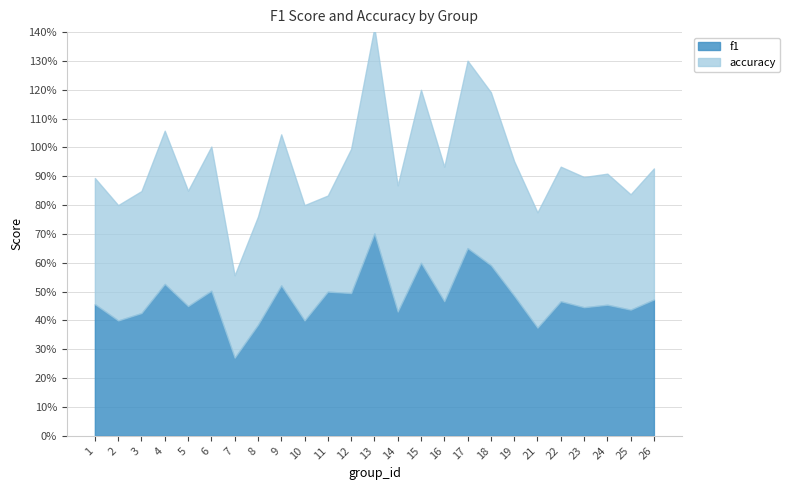

Which label corresponds to the smallest value in the chart?

7